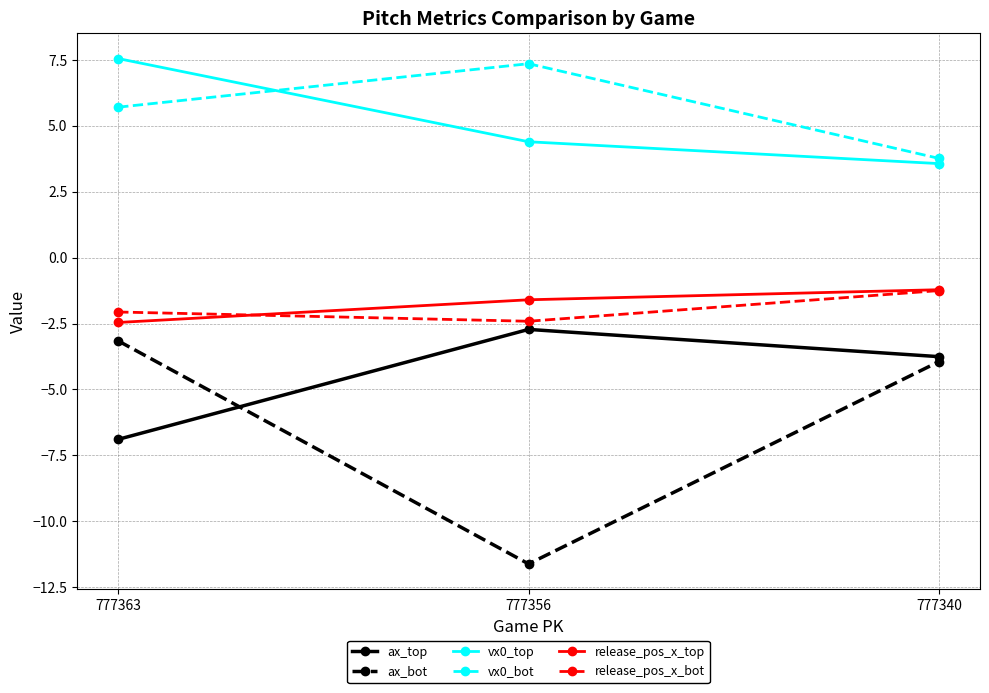

Which label corresponds to the largest value in the chart?

777363